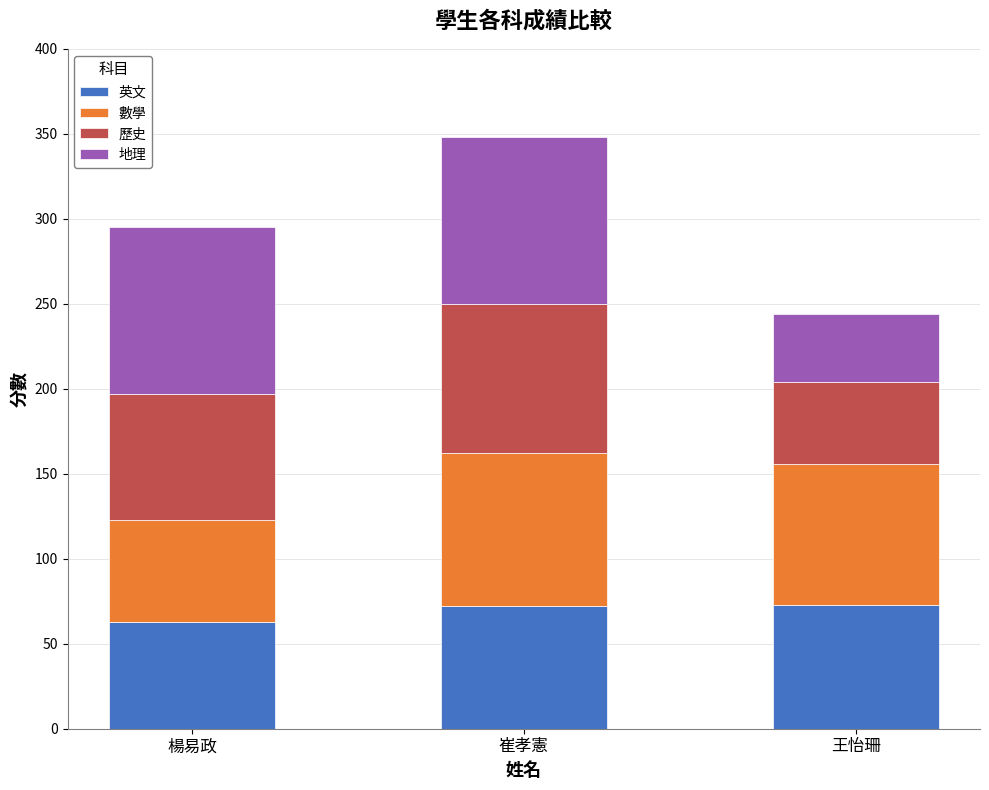

The 英文 series shows 32 at 崔孝憲. True or false?

False